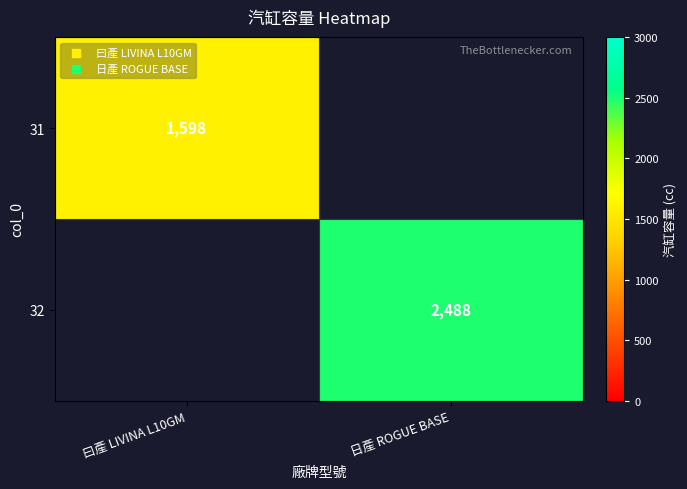

The value of 32 at 日產 ROGUE BASE is 2488. True or false?

True